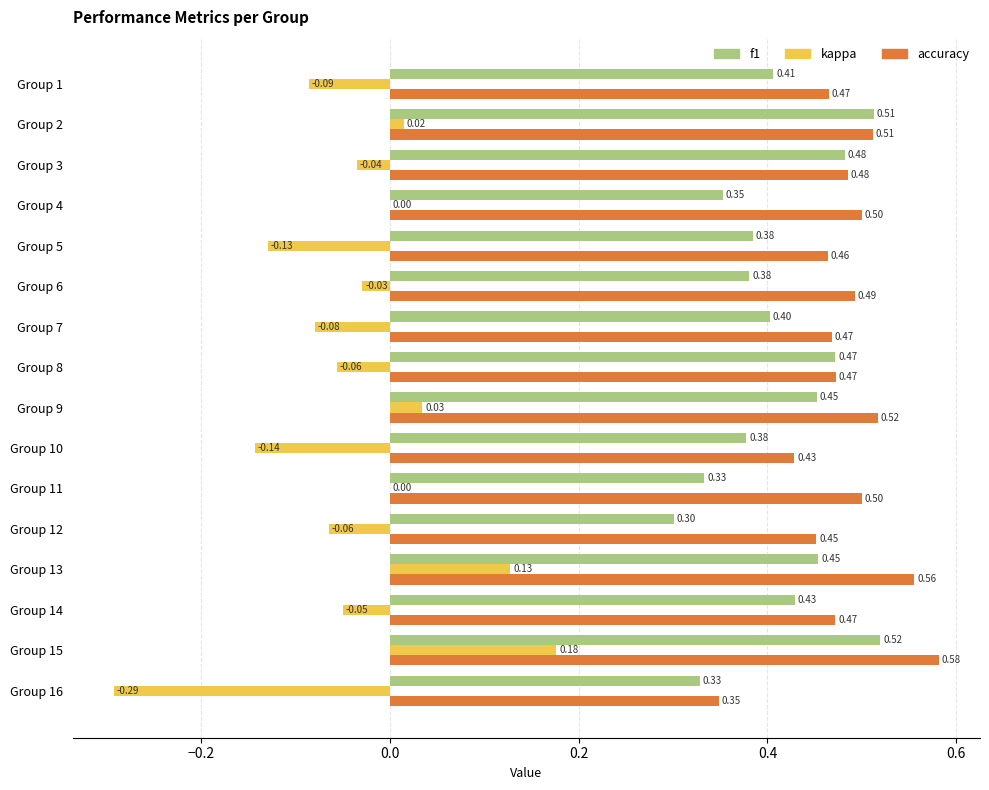

Which series has the largest total across all categories?

accuracy